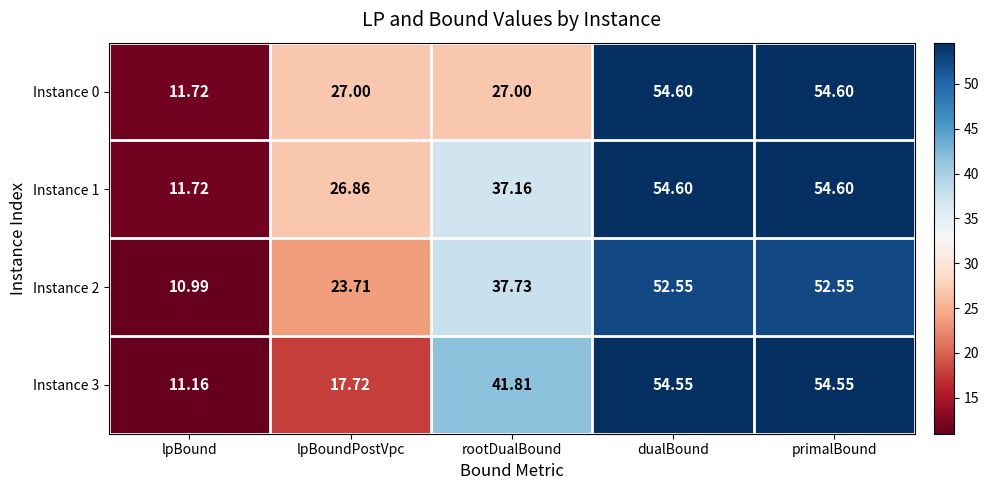

Which series has the largest range (max minus min)?

Instance 3